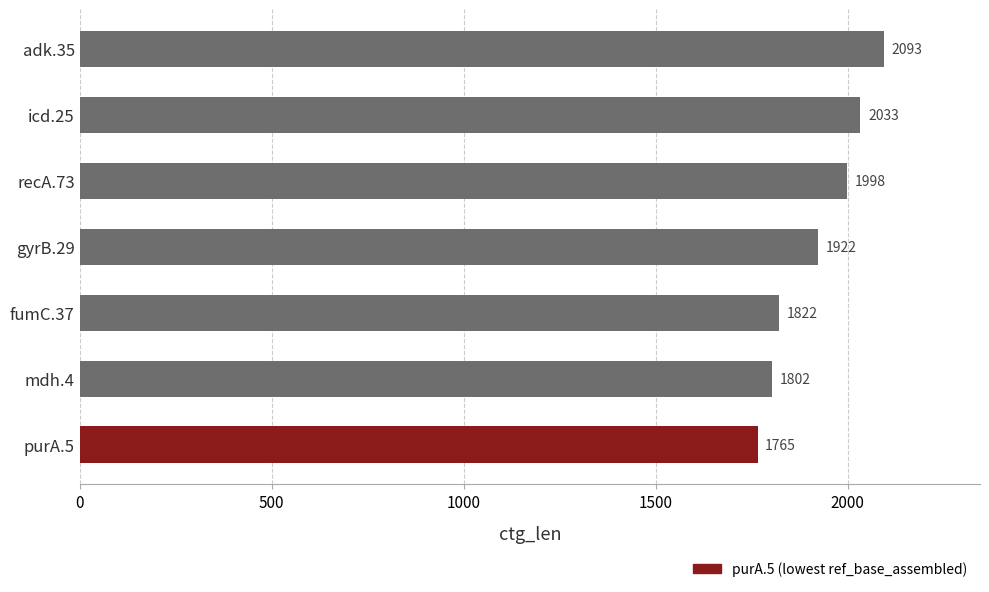

How many categories are shown in the chart?

7